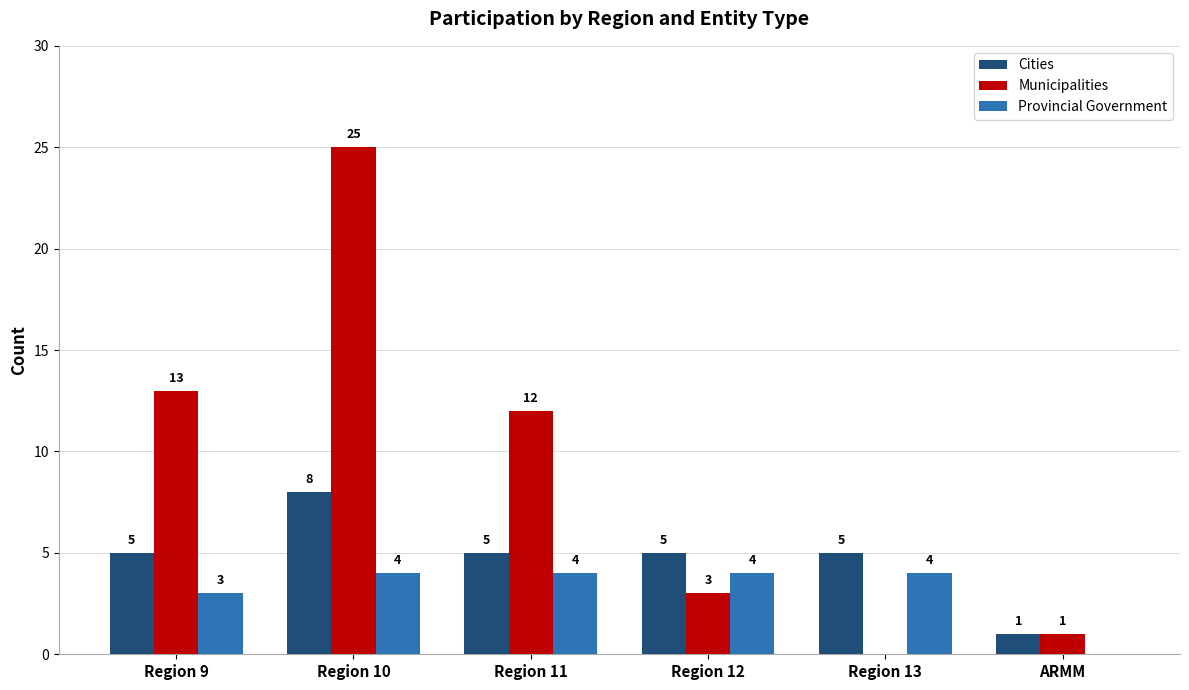

True or false: Cities has a value of 8 at Region 9.

False